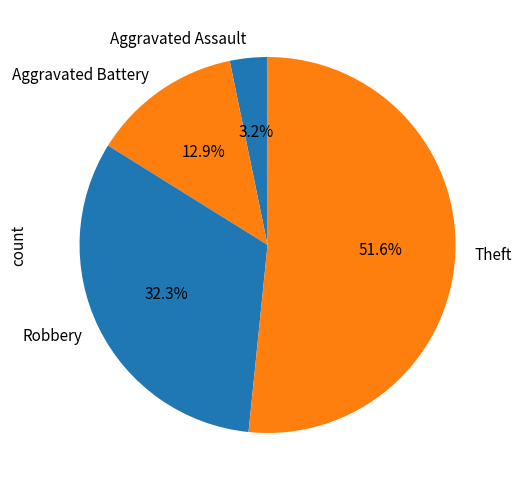

Count the number of slices in the pie.

4